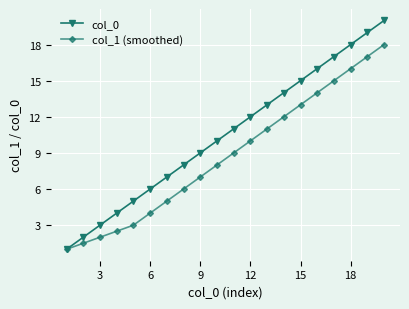

Which series has the largest range (max minus min)?

col_0